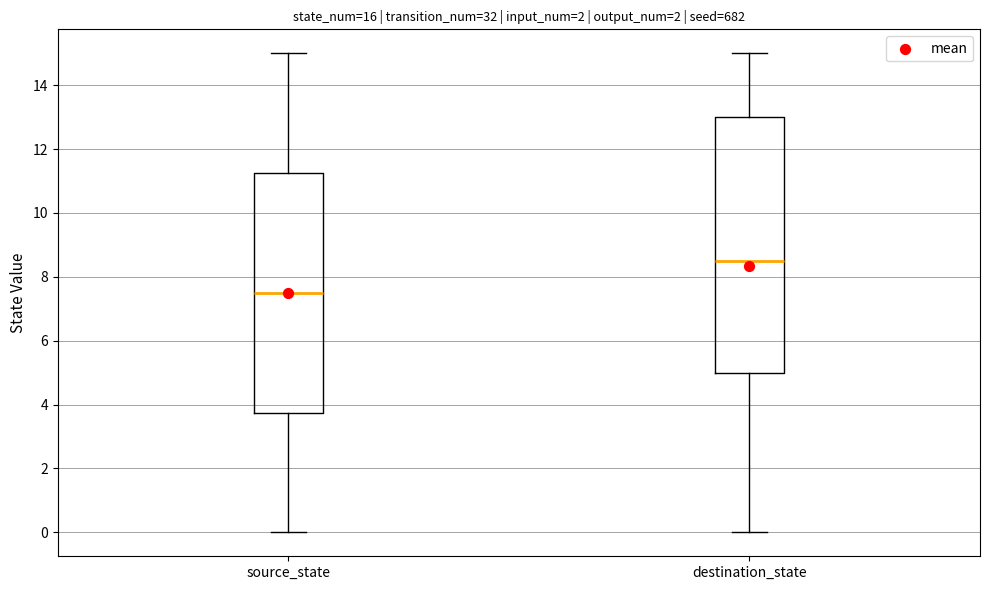

Where does the upper whisker of the box for source_state end on the y-axis? The values are not printed on the chart, so give them approximately, as read against the axis.

15.0